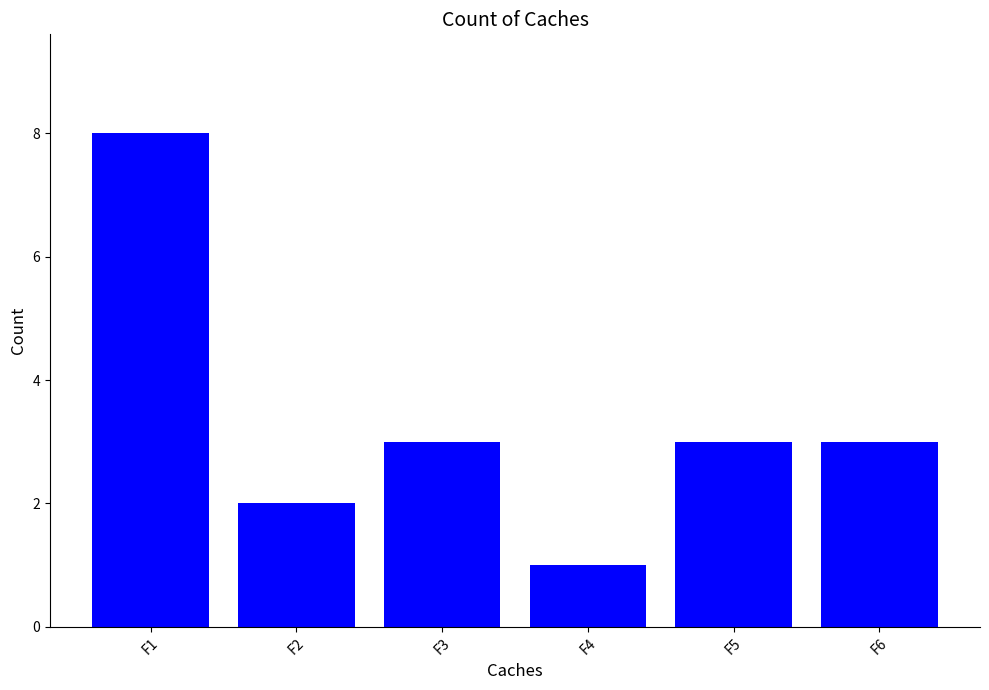

How many distinct data groups are displayed?

1